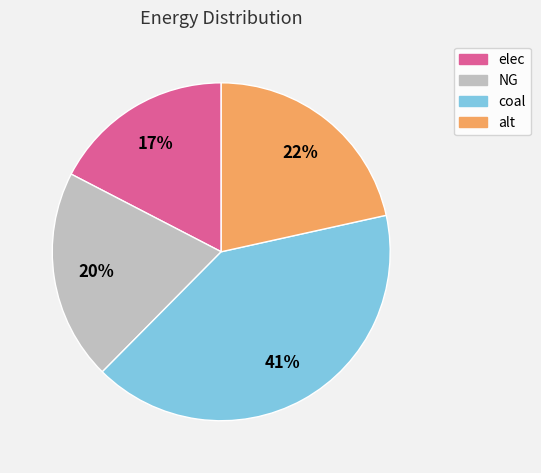

To the nearest percent, what is the average slice percentage?

25%